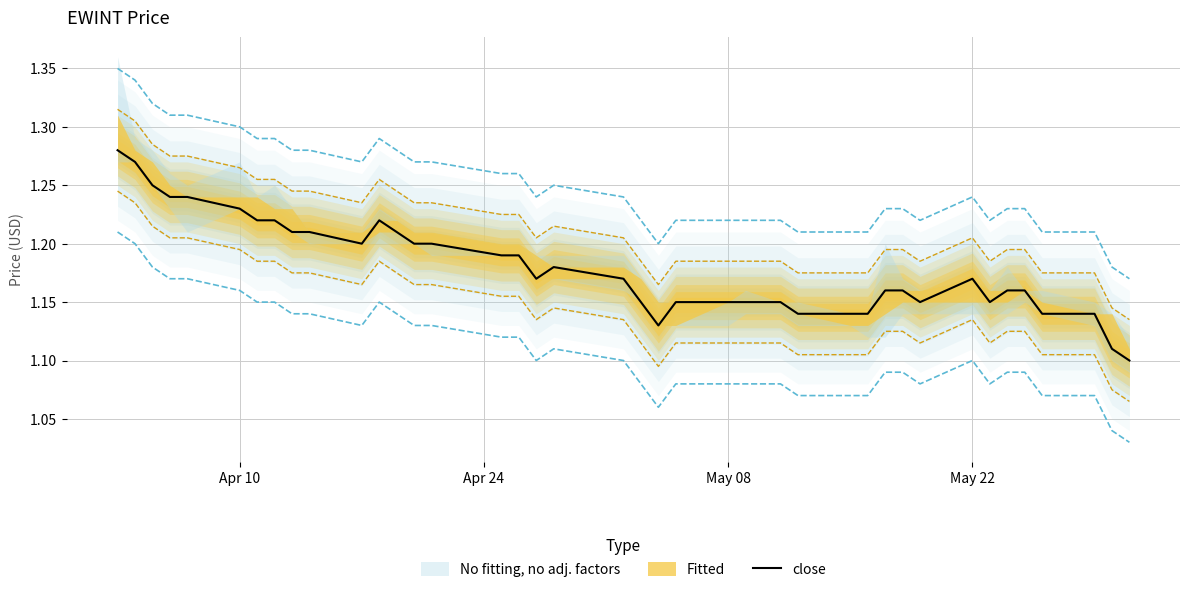

What is the average value?

1.2